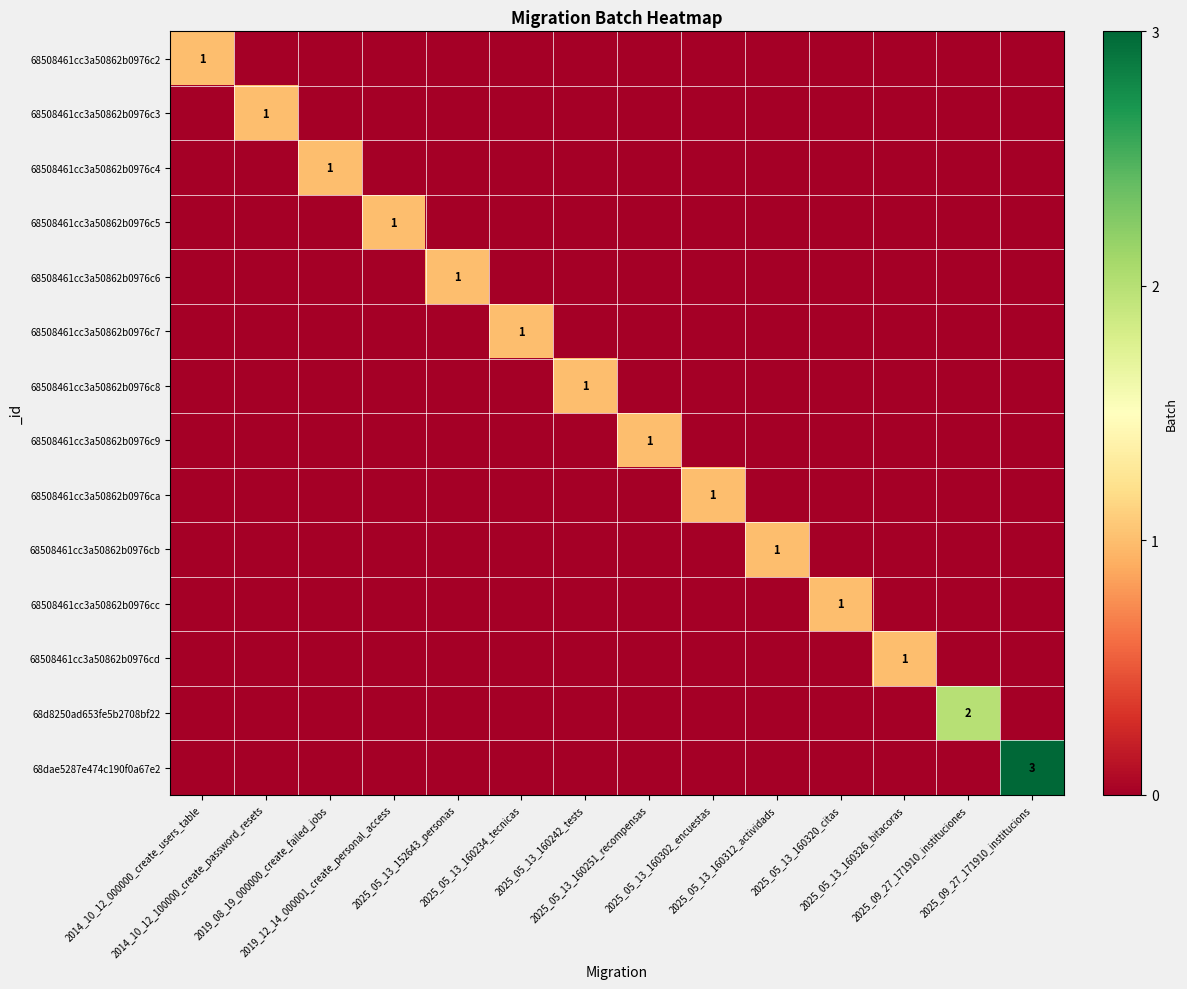

At which category does the chart reach its peak across all series?

2025_09_27_171910_institucions